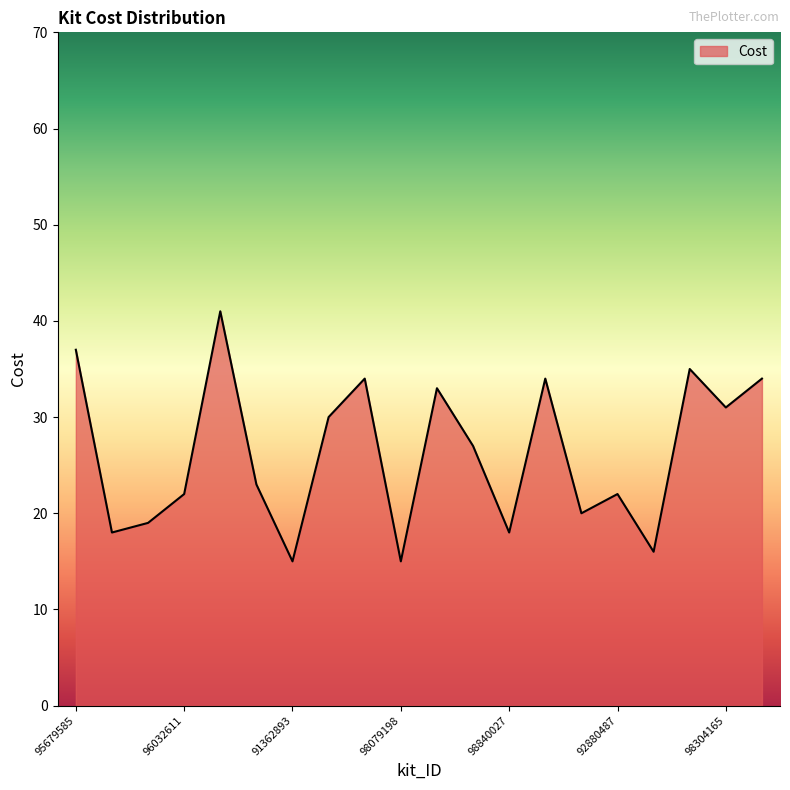

What is the minimum value shown in the chart?

15